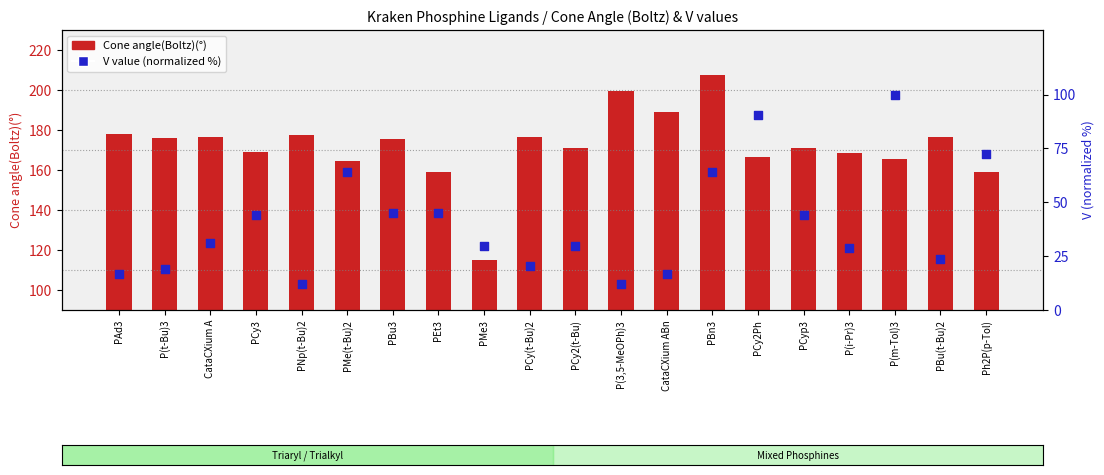

At which category is the sum across all series the highest?

PBn3